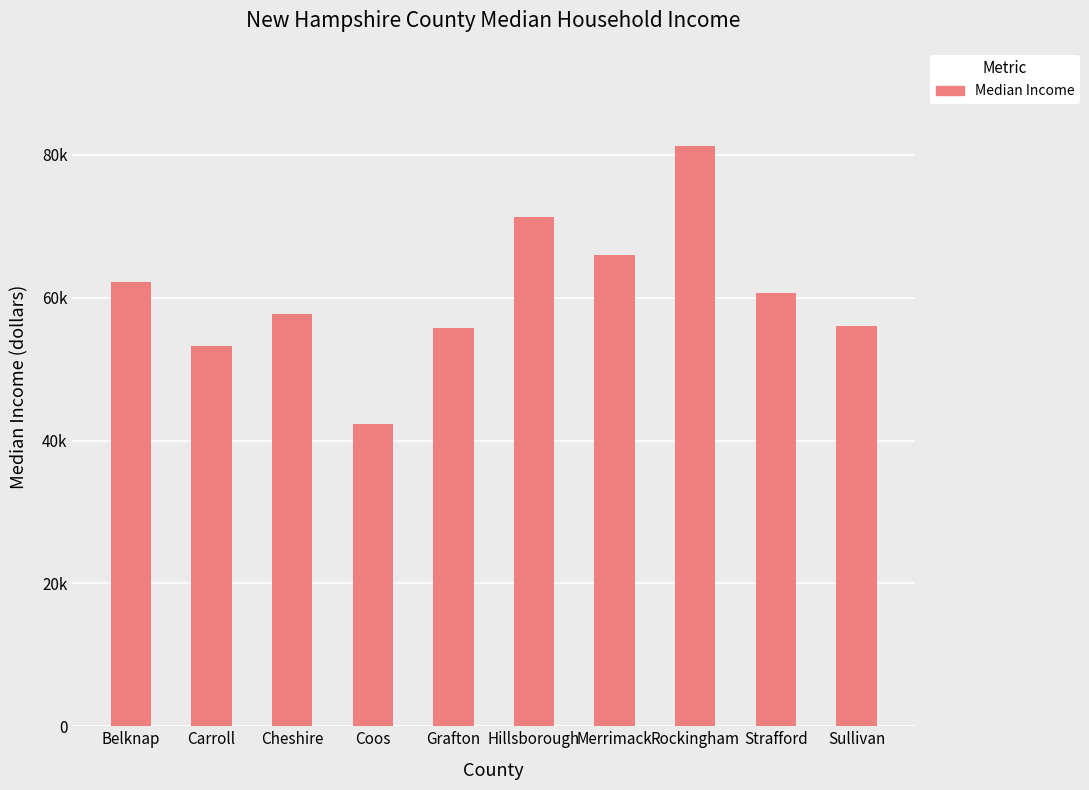

Which has a higher value, Hillsborough or Grafton?

Hillsborough